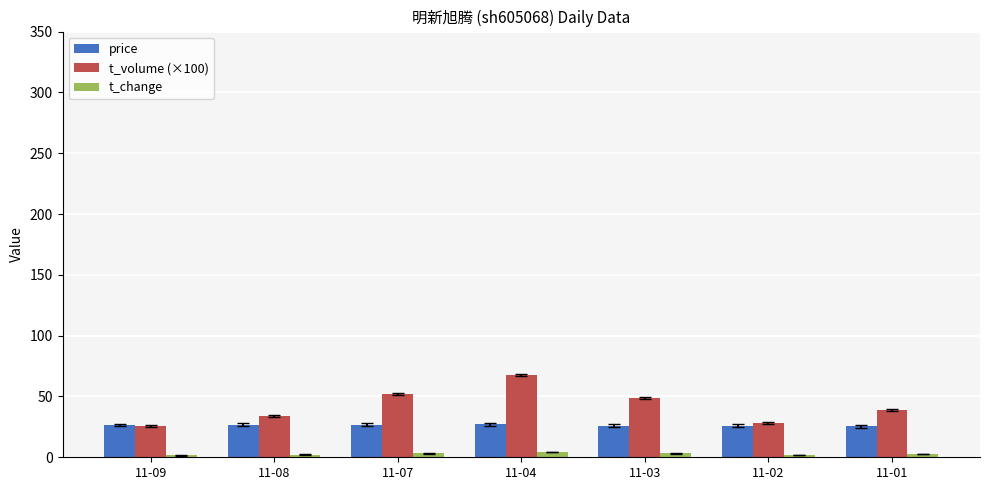

The t_change series shows 3.3 at 11-03. True or false?

True